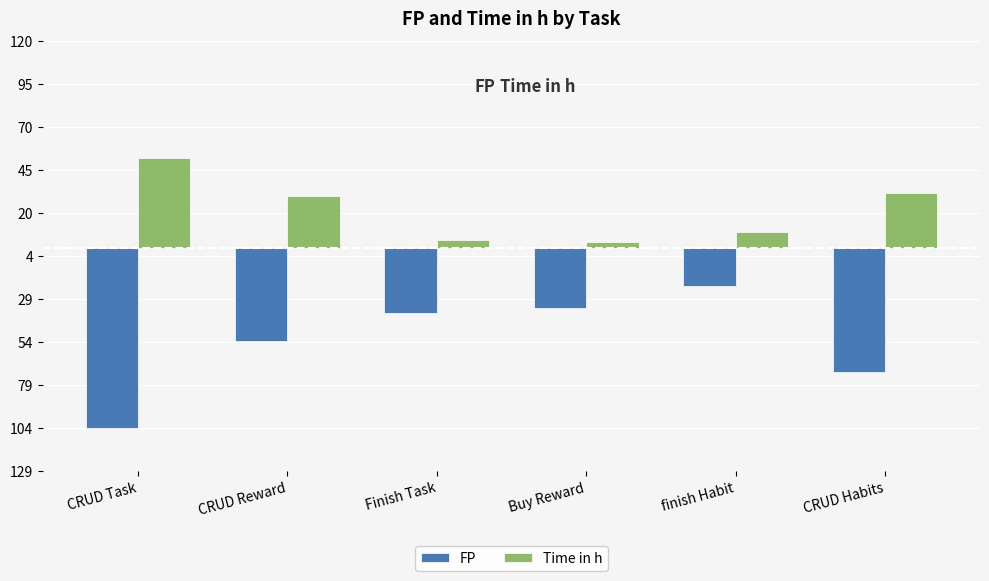

What is the difference between the maximum and second lowest values in the FP series?

50.2